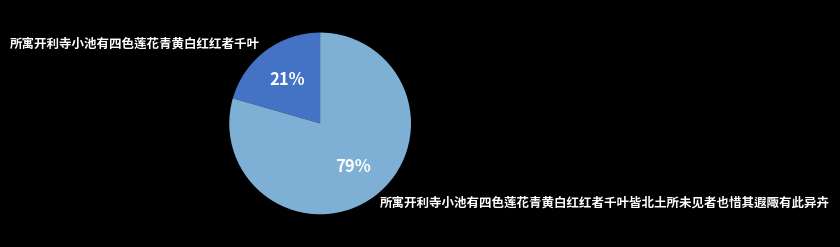

Which slice is the smallest?

所寓开利寺小池有四色莲花青黄白红红者千叶